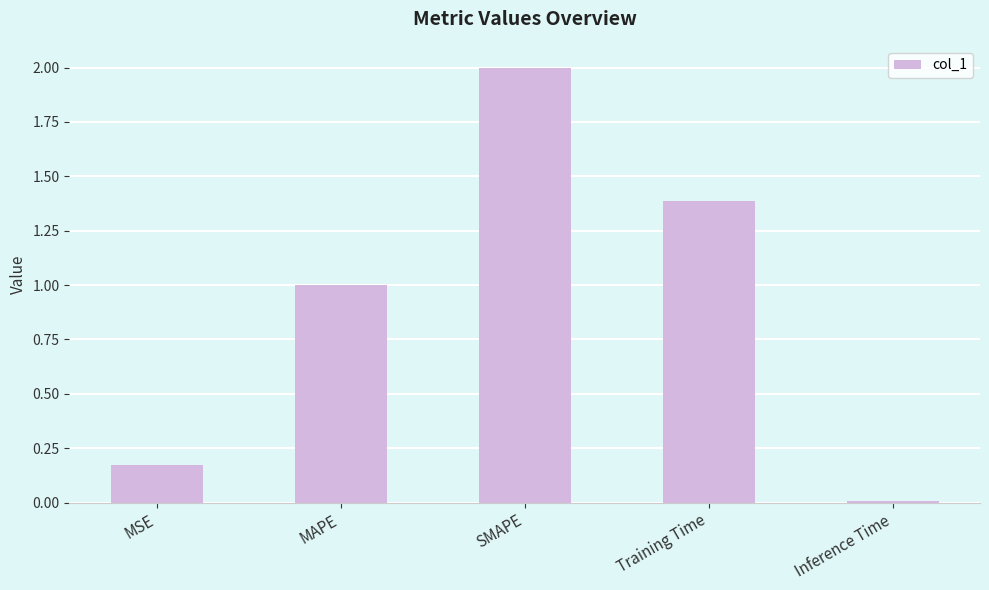

Between MSE and MAPE, which is larger?

MAPE